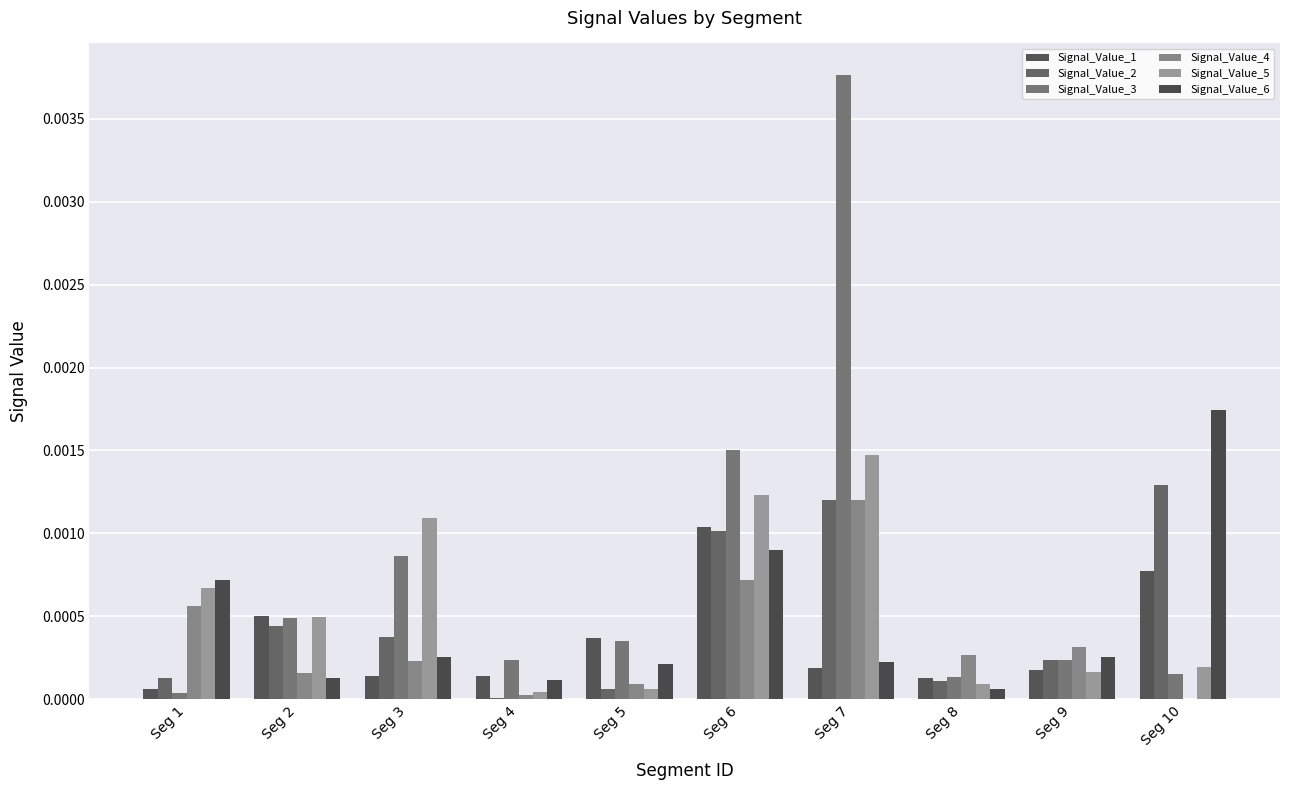

Which series changed the most between Seg 1 and Seg 2?

Signal_Value_6